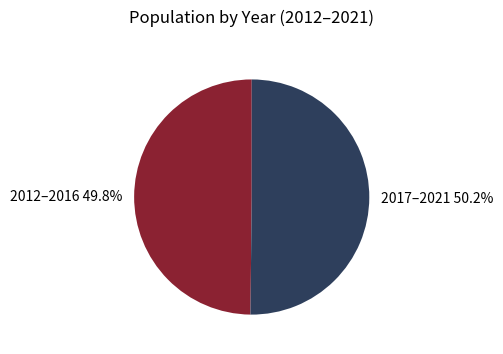

Is there any slice that represents more than half of the pie?

Yes